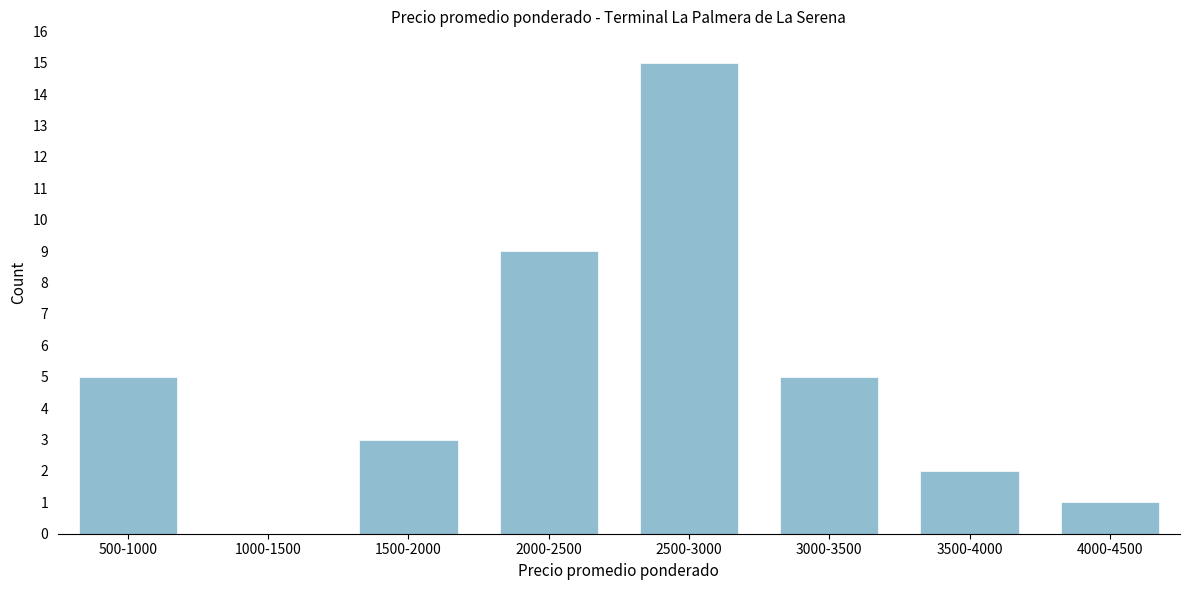

Reading left to right, transcribe all the data shown in this chart.

500-1000=5	1000-1500=0	1500-2000=3	2000-2500=9	2500-3000=15	3000-3500=5	3500-4000=2	4000-4500=1